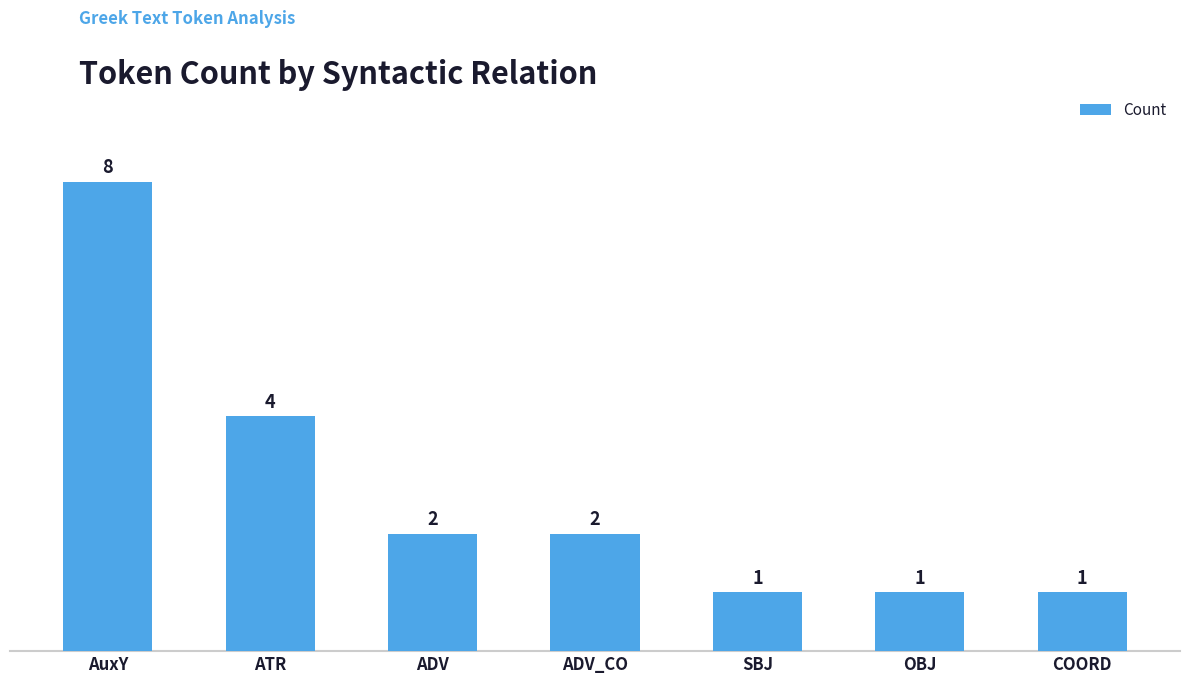

What is the difference between the second highest and second lowest values?

3